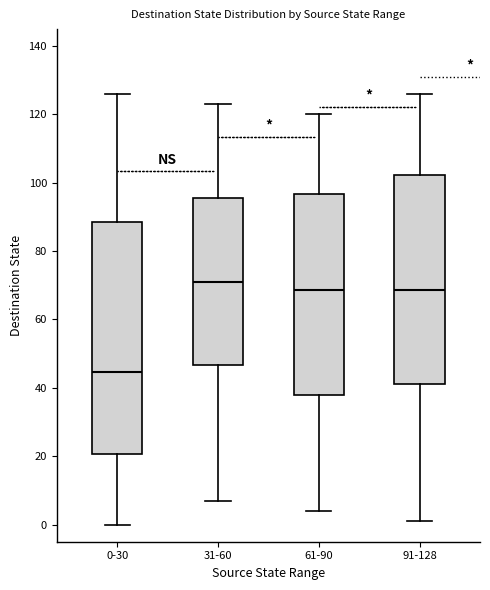

Reading left to right, read every box against the y-axis: the position of its median line, the range the box covers, and the ends of its whiskers. The values are not printed on the chart, so give them approximately, as read against the axis.

0-30: median 44, box 20 to 88, whiskers 0 to 126
31-60: median 72, box 46 to 96, whiskers 8 to 124
61-90: median 68, box 38 to 96, whiskers 4 to 120
91-128: median 68, box 42 to 102, whiskers 2 to 126